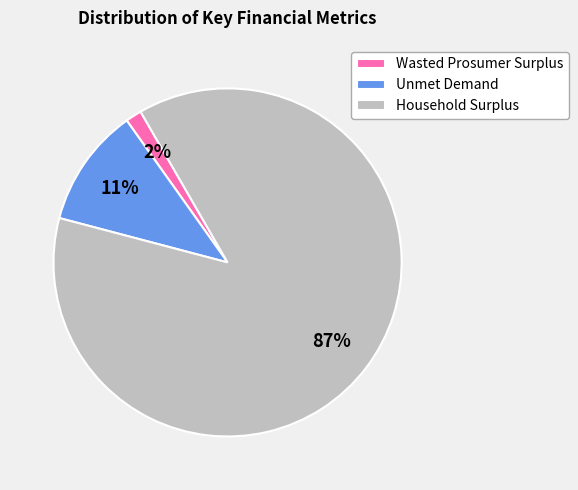

Which category accounts for the majority?

Household Surplus